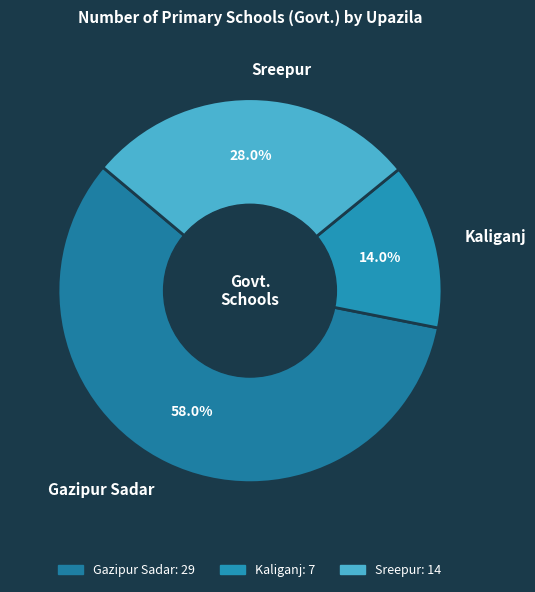

Rank the categories by value from highest to lowest.

Gazipur Sadar, Sreepur, Kaliganj